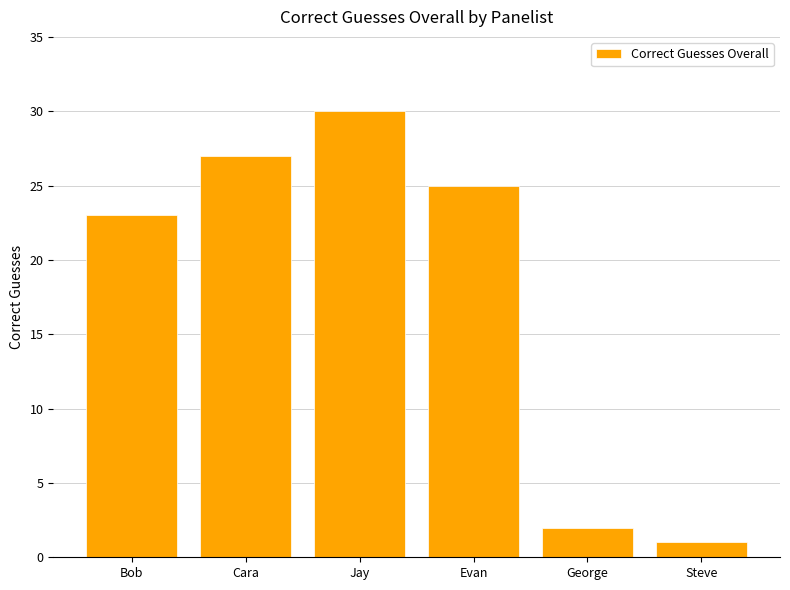

What is the maximum value shown in the chart?

30